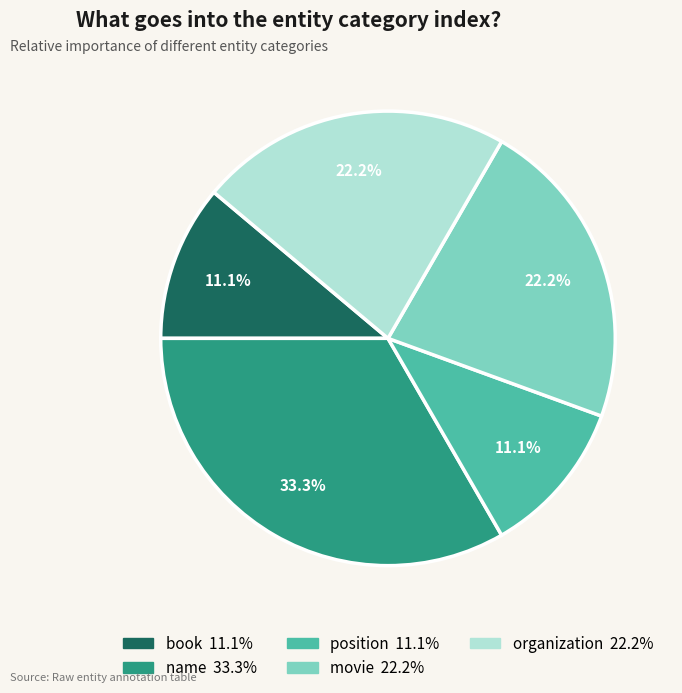

How many segments does this pie chart have?

5